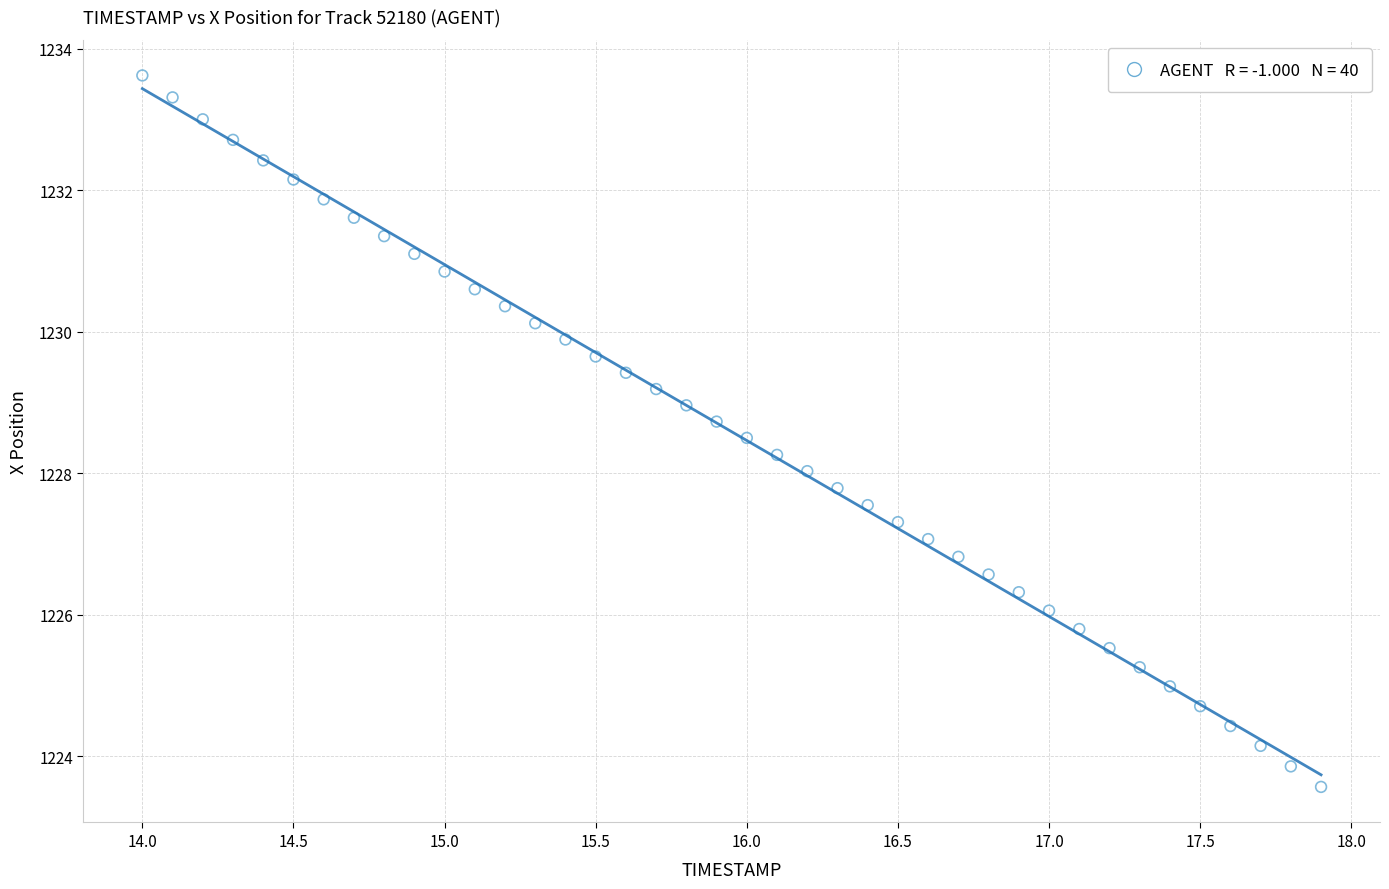

What is the range of X values (max minus min)?

3.9